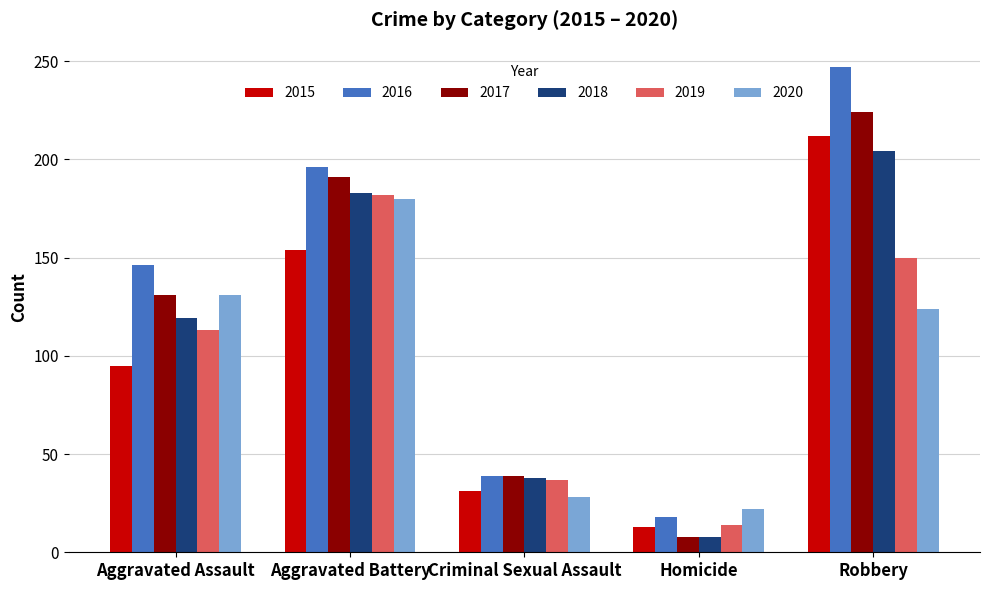

What is the sum of all 2018 values?

552